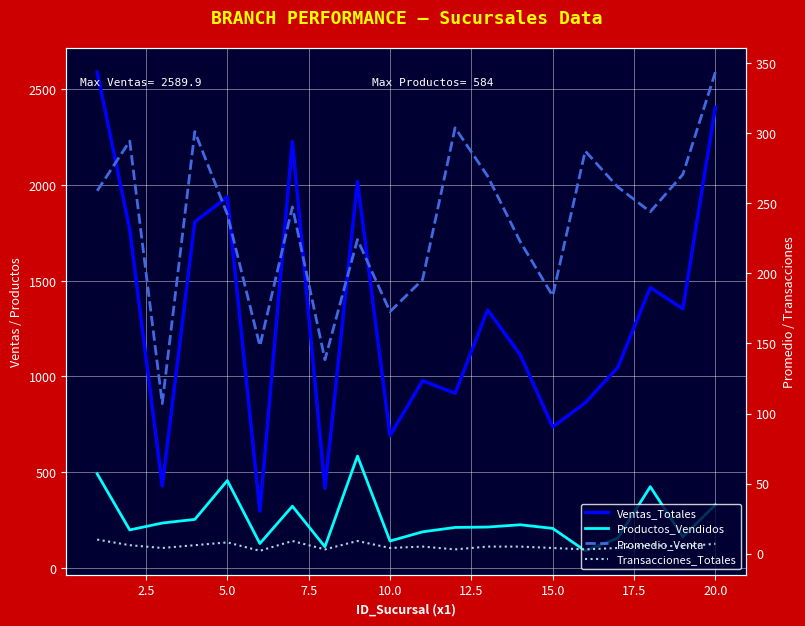

Which series ends up on top after the final intersection of Productos_Vendidos and Promedio_Venta?

Promedio_Venta